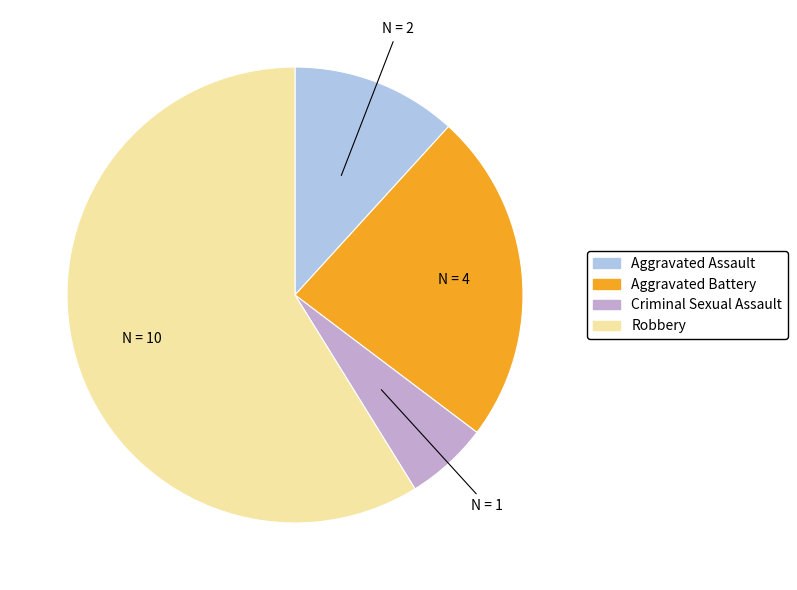

Between Aggravated Assault and Criminal Sexual Assault, which is larger?

Aggravated Assault